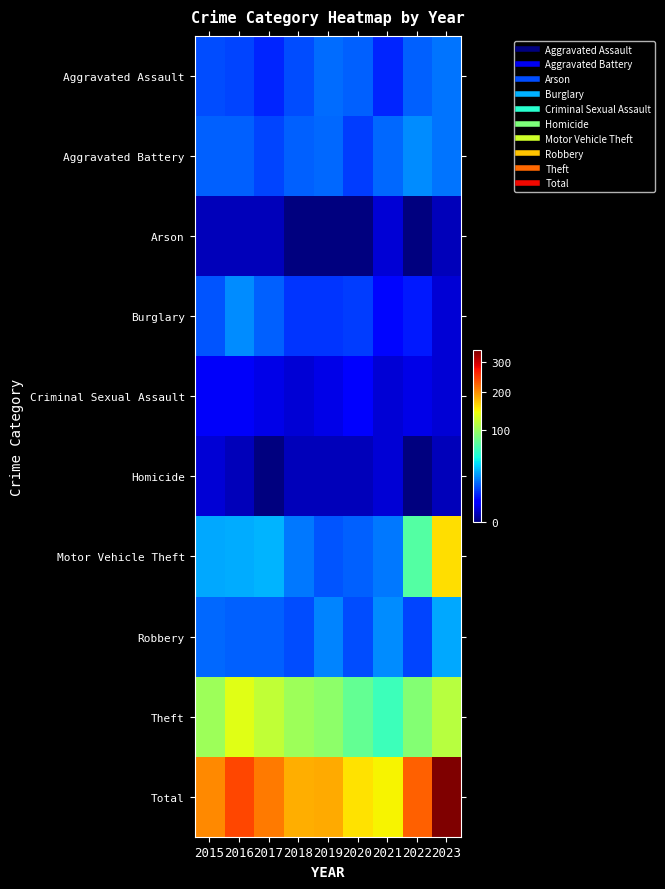

Which series changed the most between 2018 and 2023?

Total